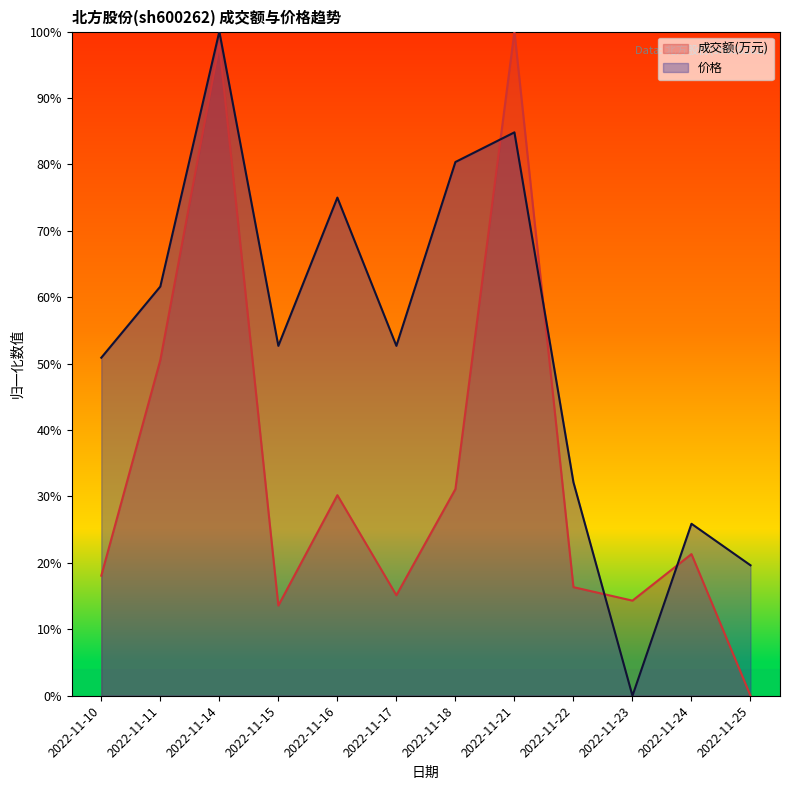

How many positive values does the 成交额(万元) series have?

11